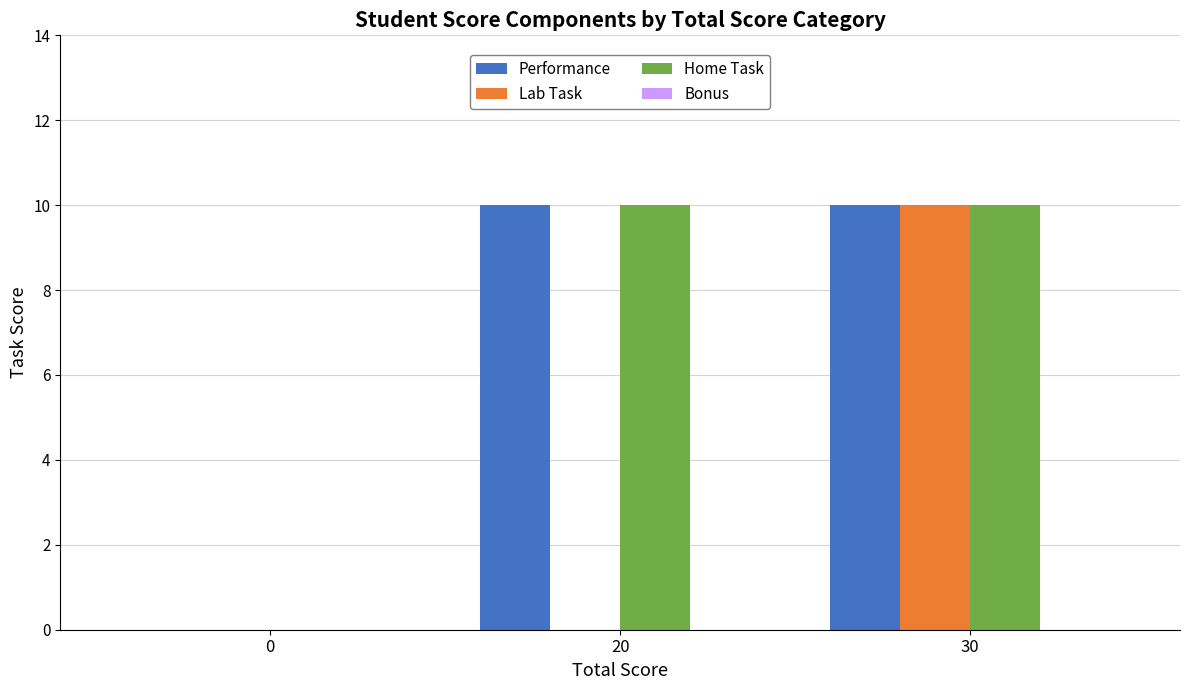

What is the sum of all Performance values?

20